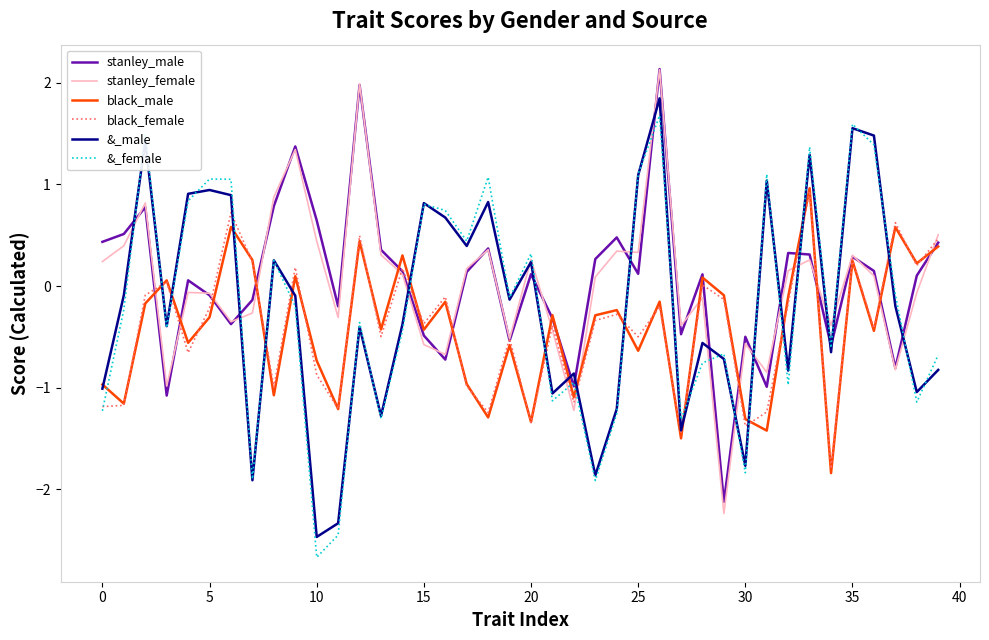

What is the lowest value of the stanley_male series?

-2.1